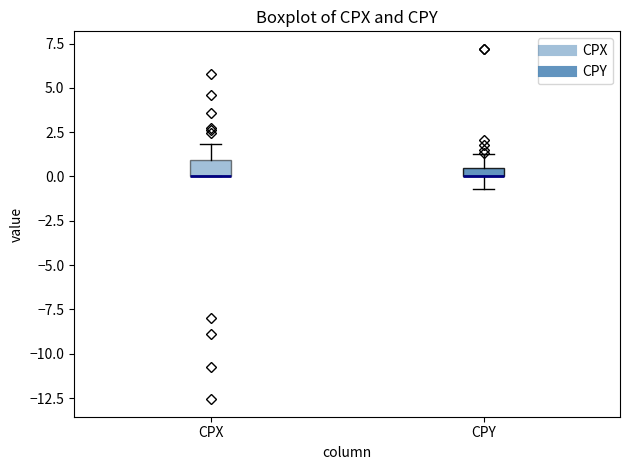

Where is the lower edge of the box for CPY on the y-axis? The values are not printed on the chart, so give them approximately, as read against the axis.

0.0